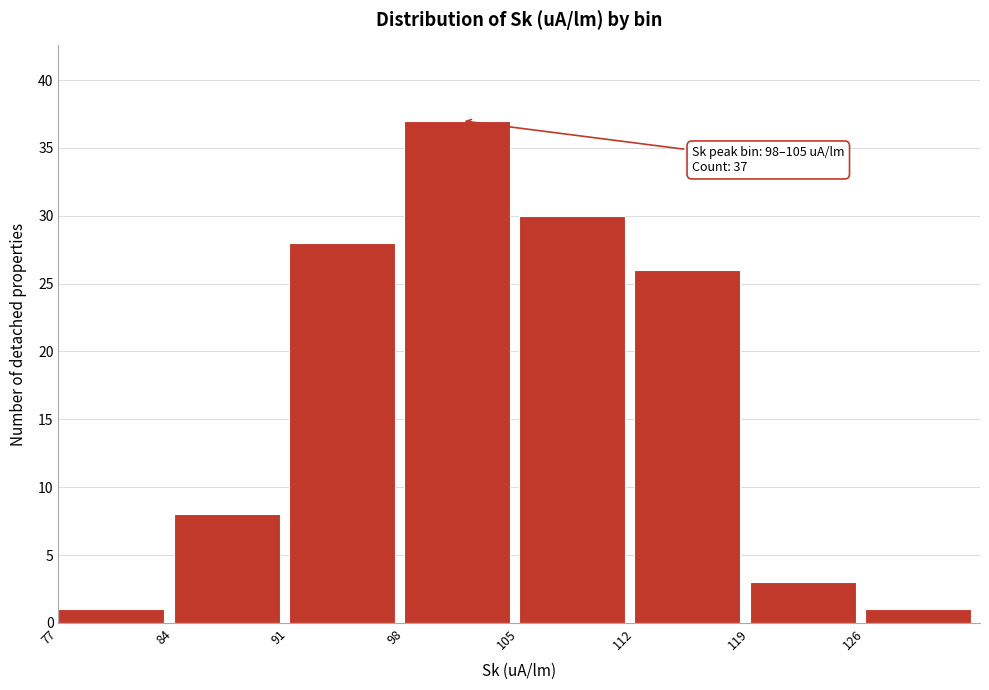

Which range on the x-axis has the tallest bar?

98 to 105